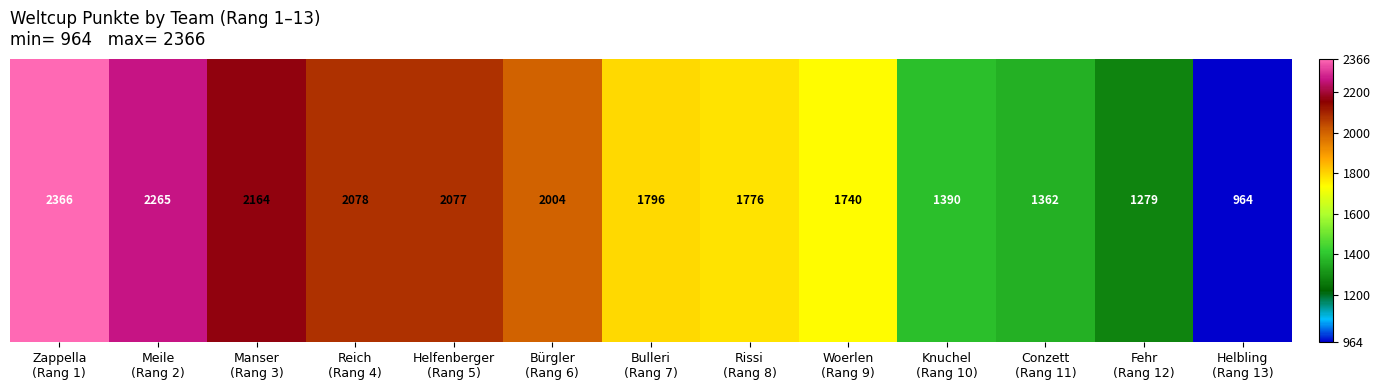

Read the value at Knuchel
(Rang 10), to the nearest 50.

1400